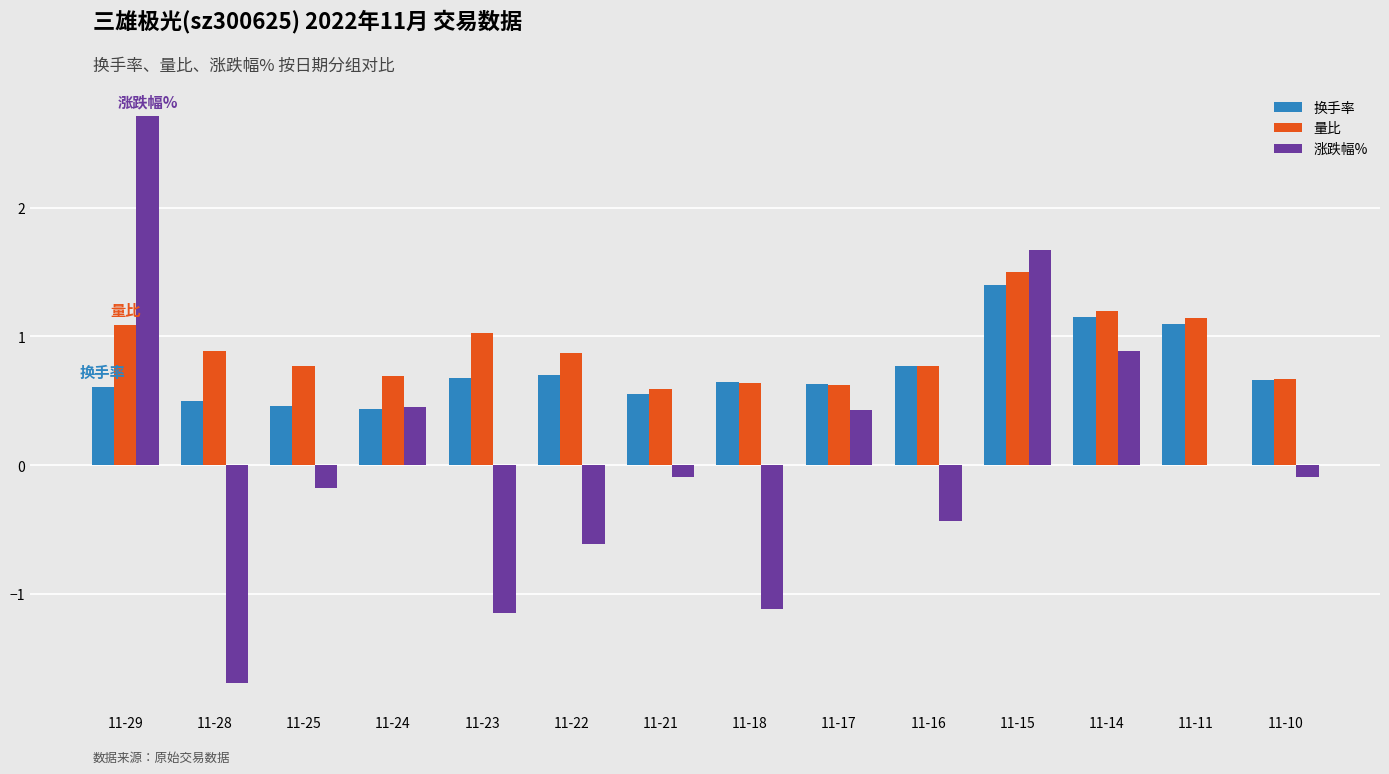

Which label corresponds to the largest value in the chart?

11-29